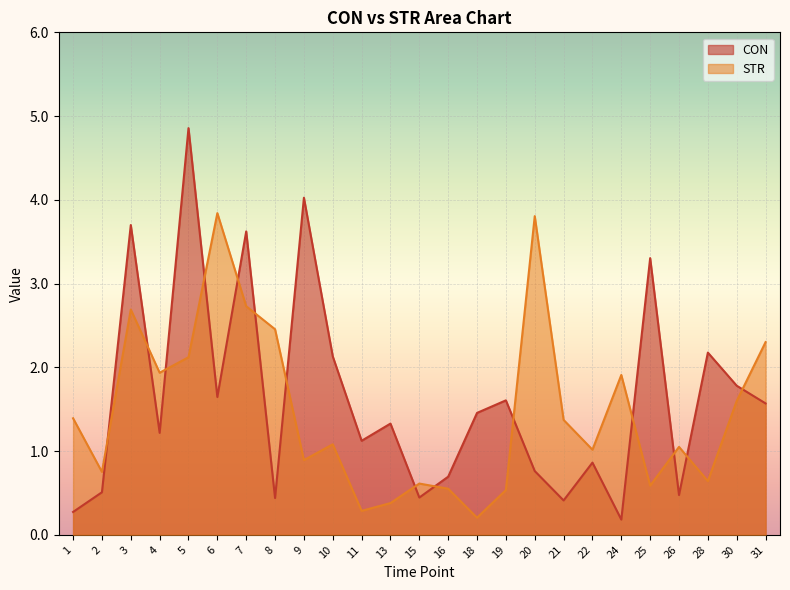

Which series has the largest range (max minus min)?

CON